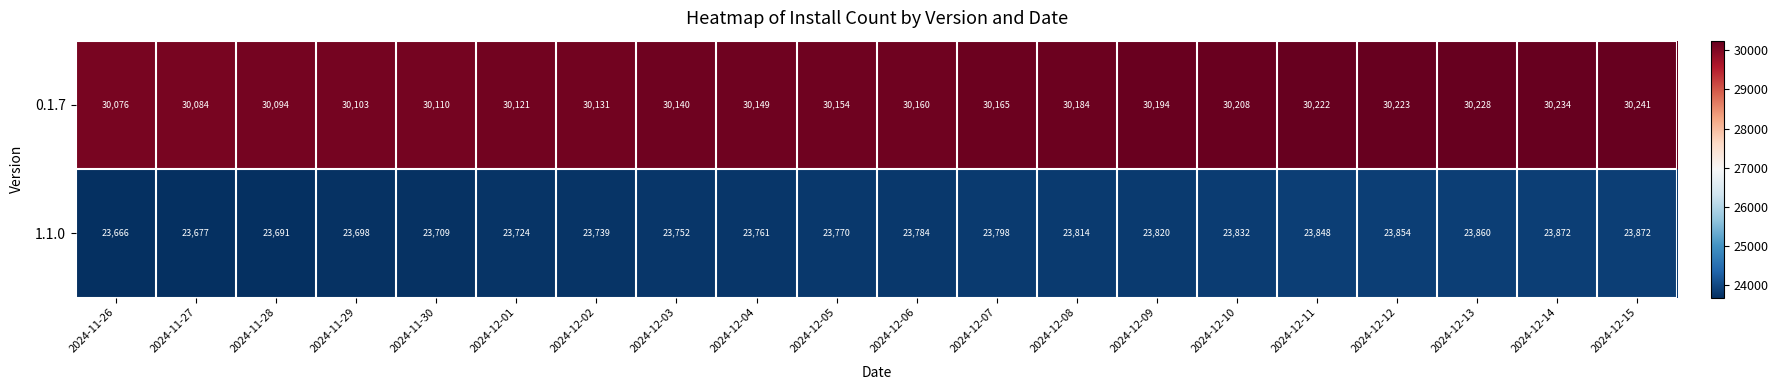

What is the spread (max minus min) of values at 2024-12-13?

6368